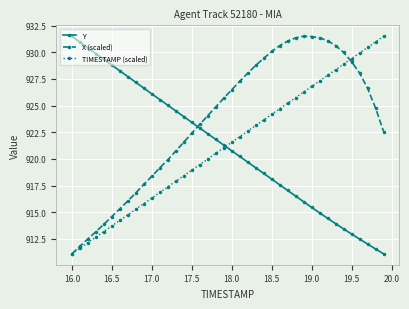

Which series ends up on top after the final intersection of Y and TIMESTAMP (scaled)?

TIMESTAMP (scaled)